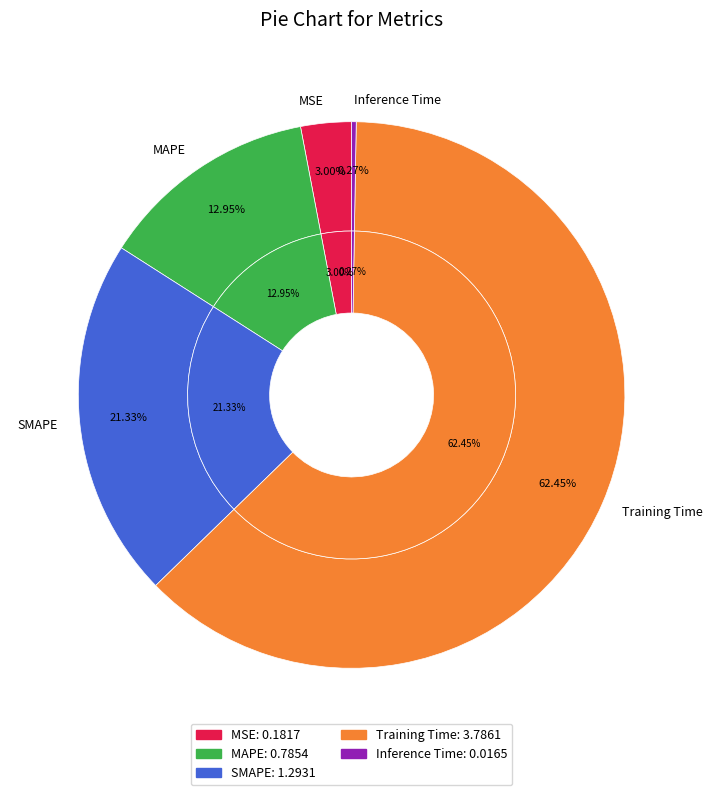

To the nearest percent, what is the combined percentage of Inference Time and MSE?

3%